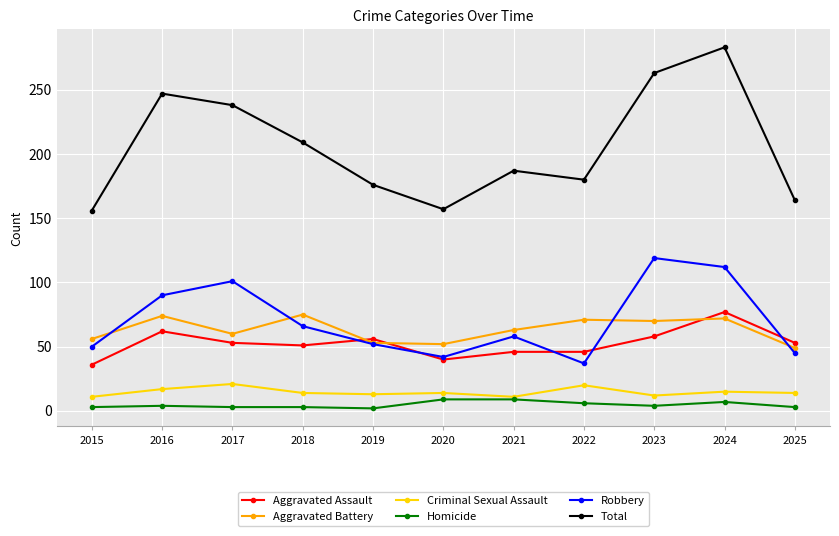

What is the sum of the Aggravated Assault values at 2021 and 2019?

102